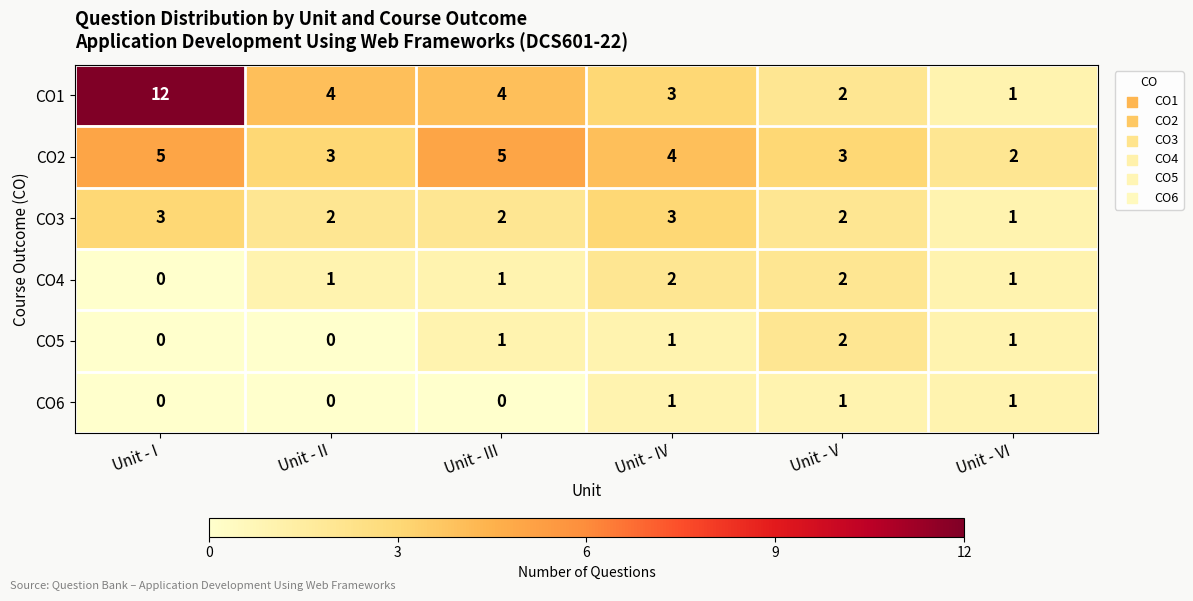

What is the maximum value shown in the chart?

12